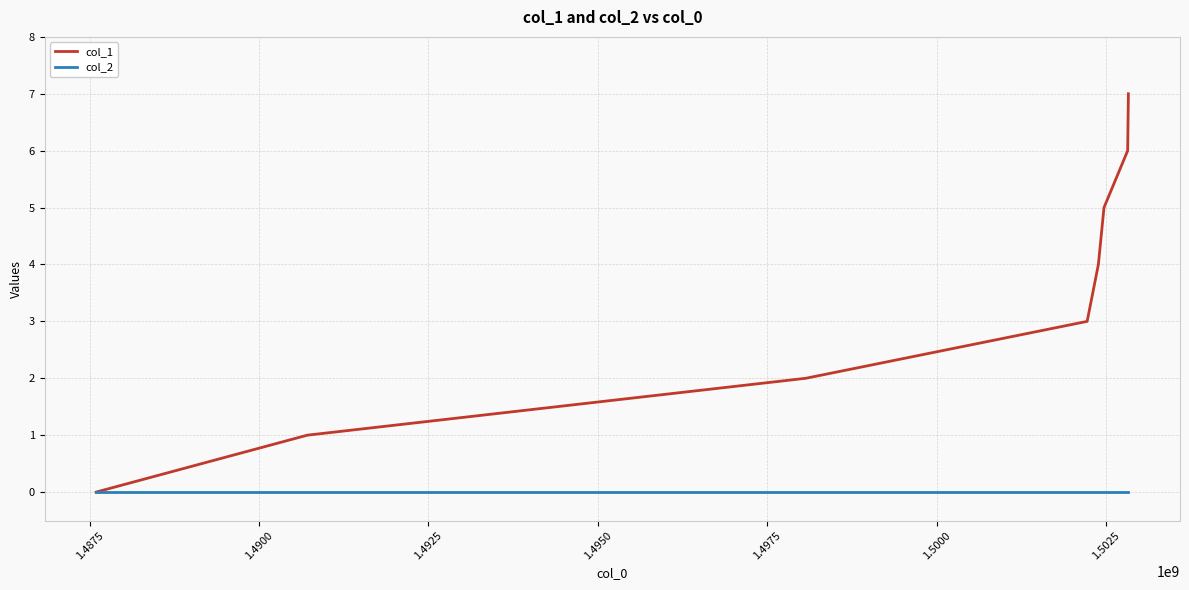

Which series has the widest spread of values?

col_1